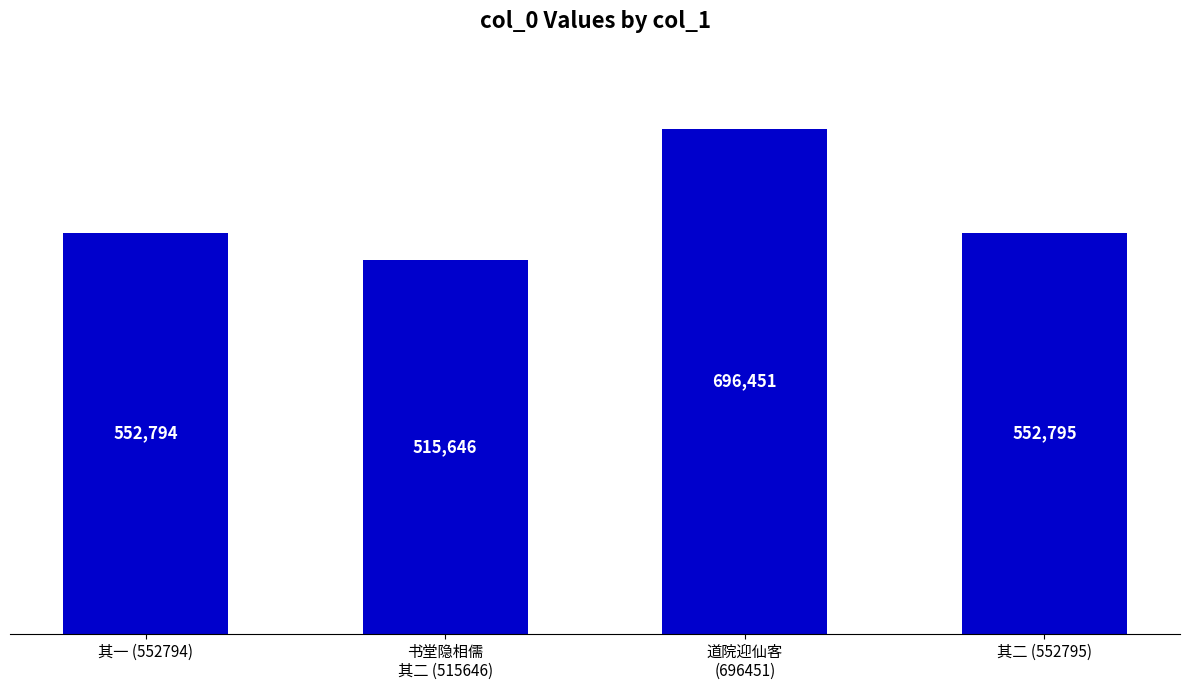

What is the difference between the maximum and second lowest values?

143657